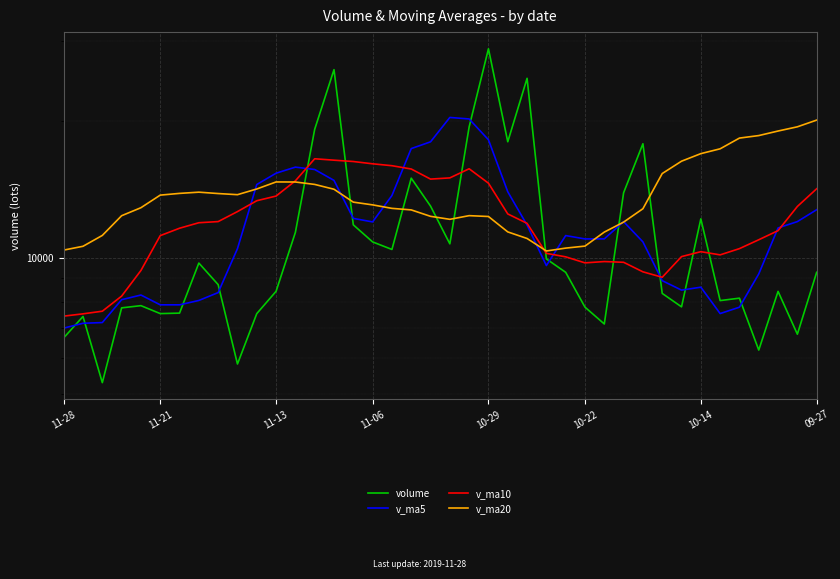

At which label does v_ma20 first exceed 13249?

11-21